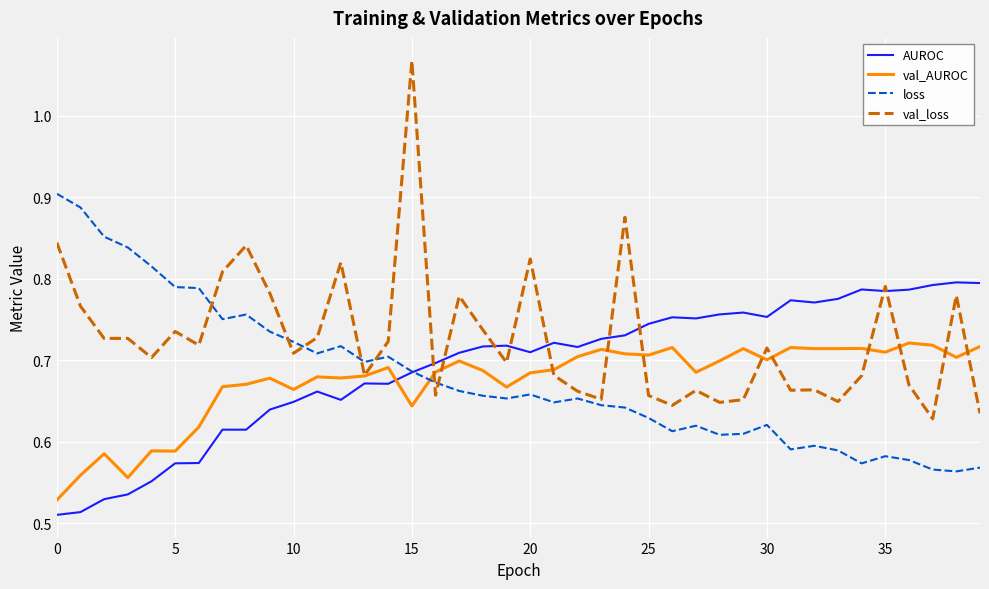

Which series has the largest range (max minus min)?

val_loss